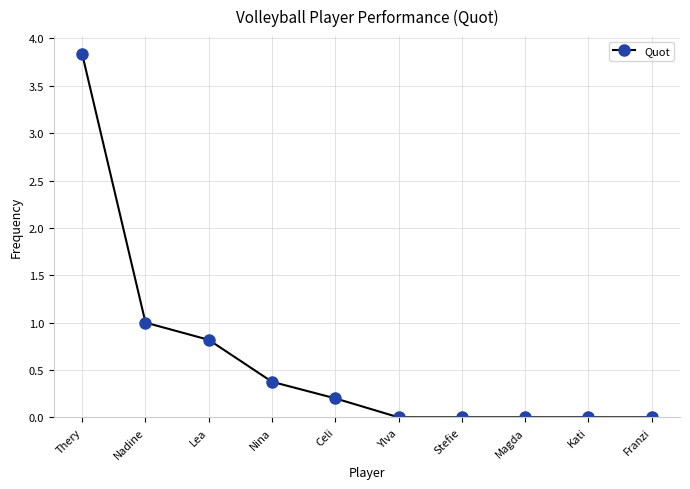

How many lines are shown in the chart?

1